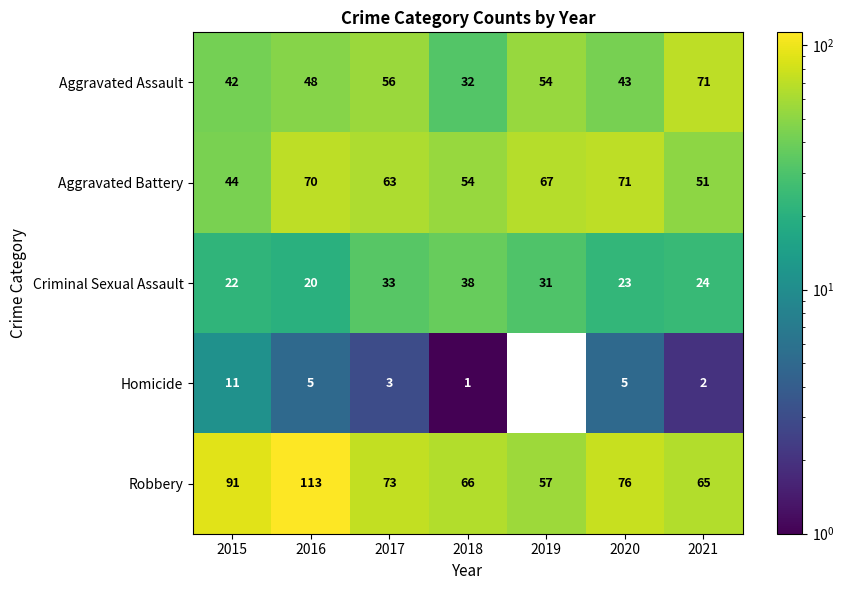

True or false: Robbery has a value of 65.6 at 2016.

False